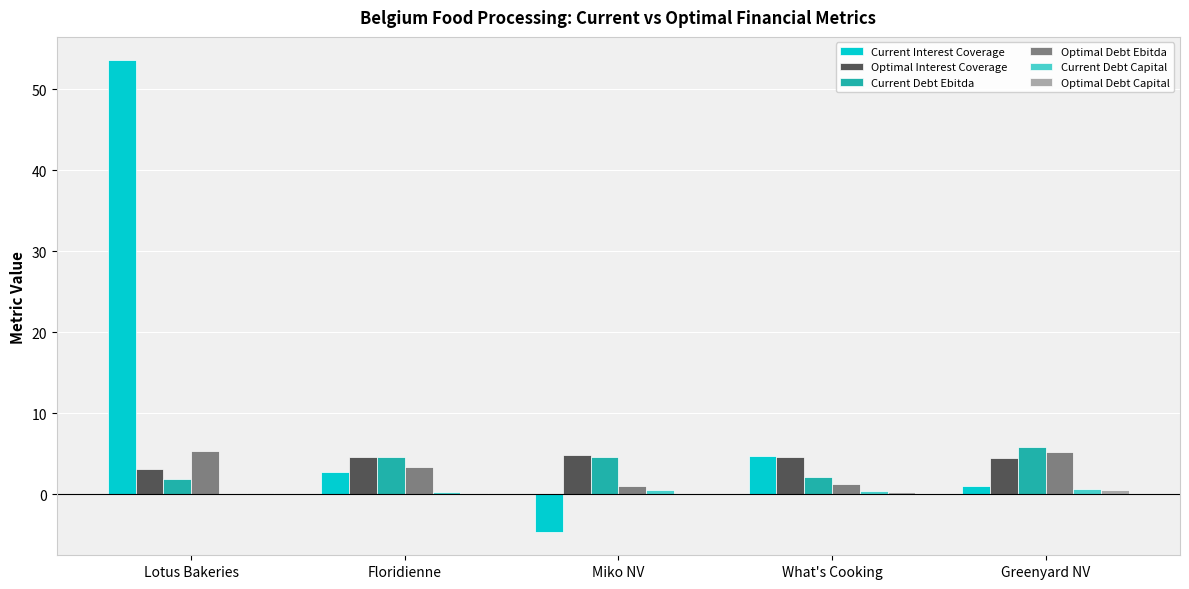

Which series changed the most between Lotus Bakeries and Miko NV?

Current Interest Coverage